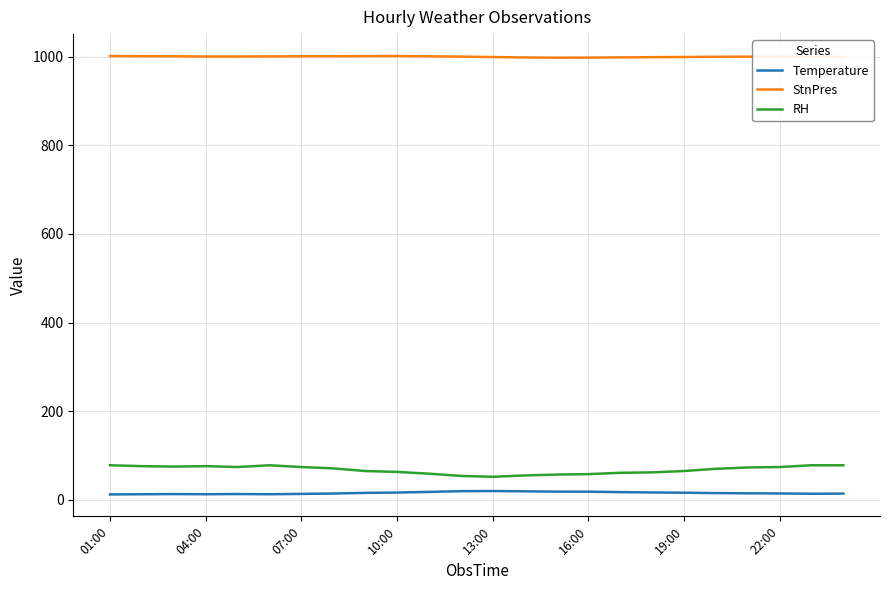

How many lines are shown in the chart?

3